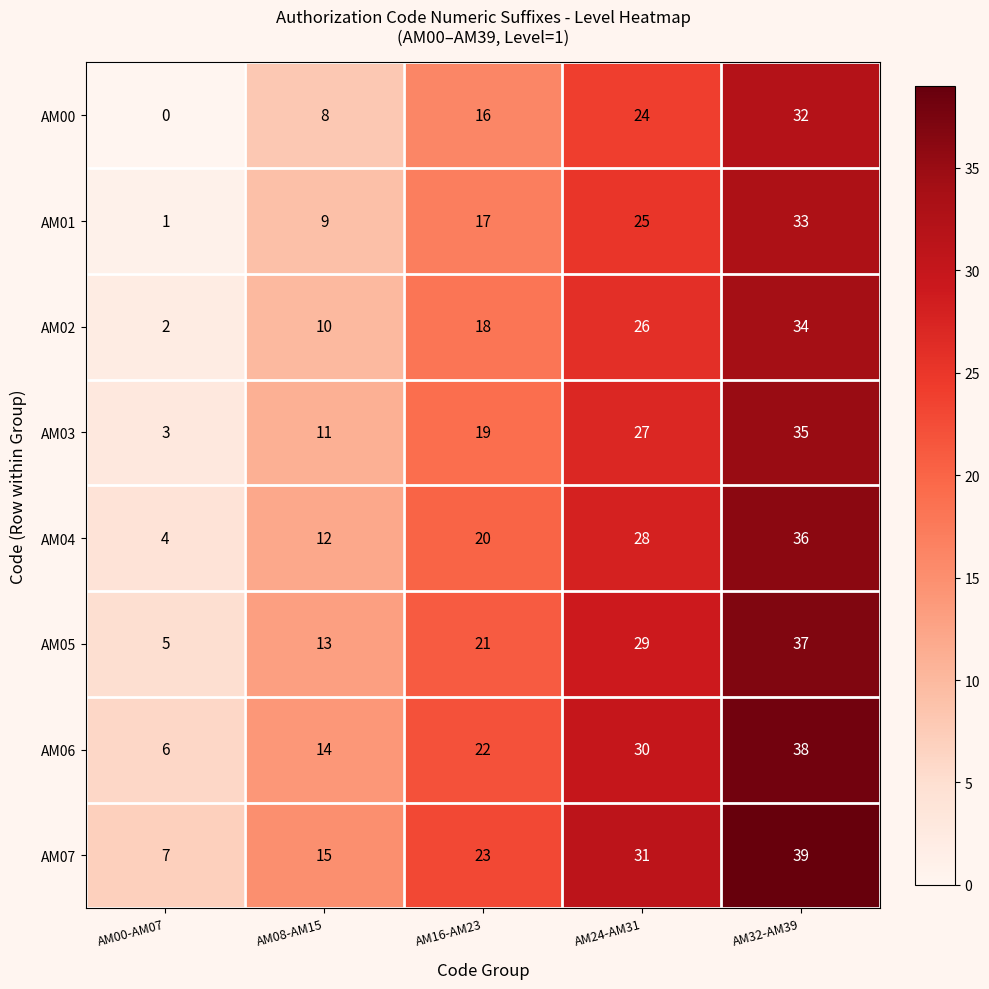

How many data points does each series have?

5